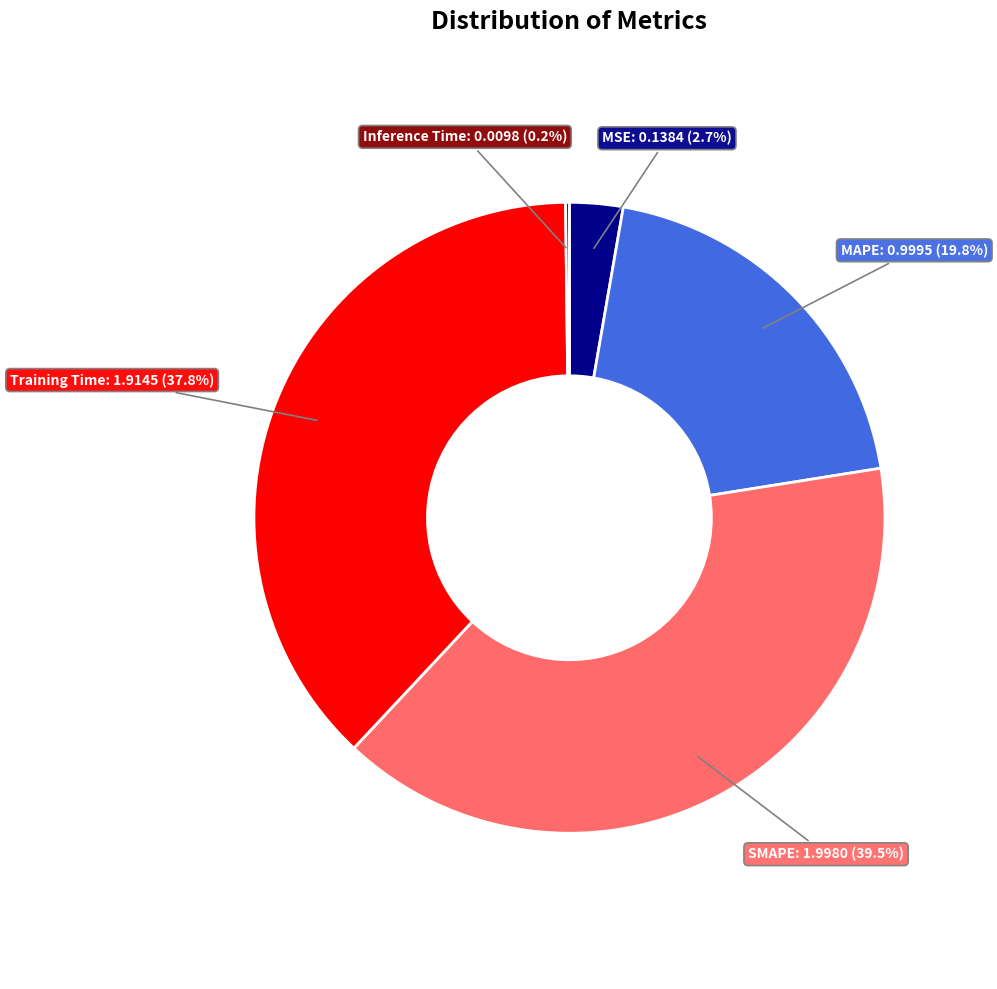

Is there any slice that represents more than half of the pie?

No